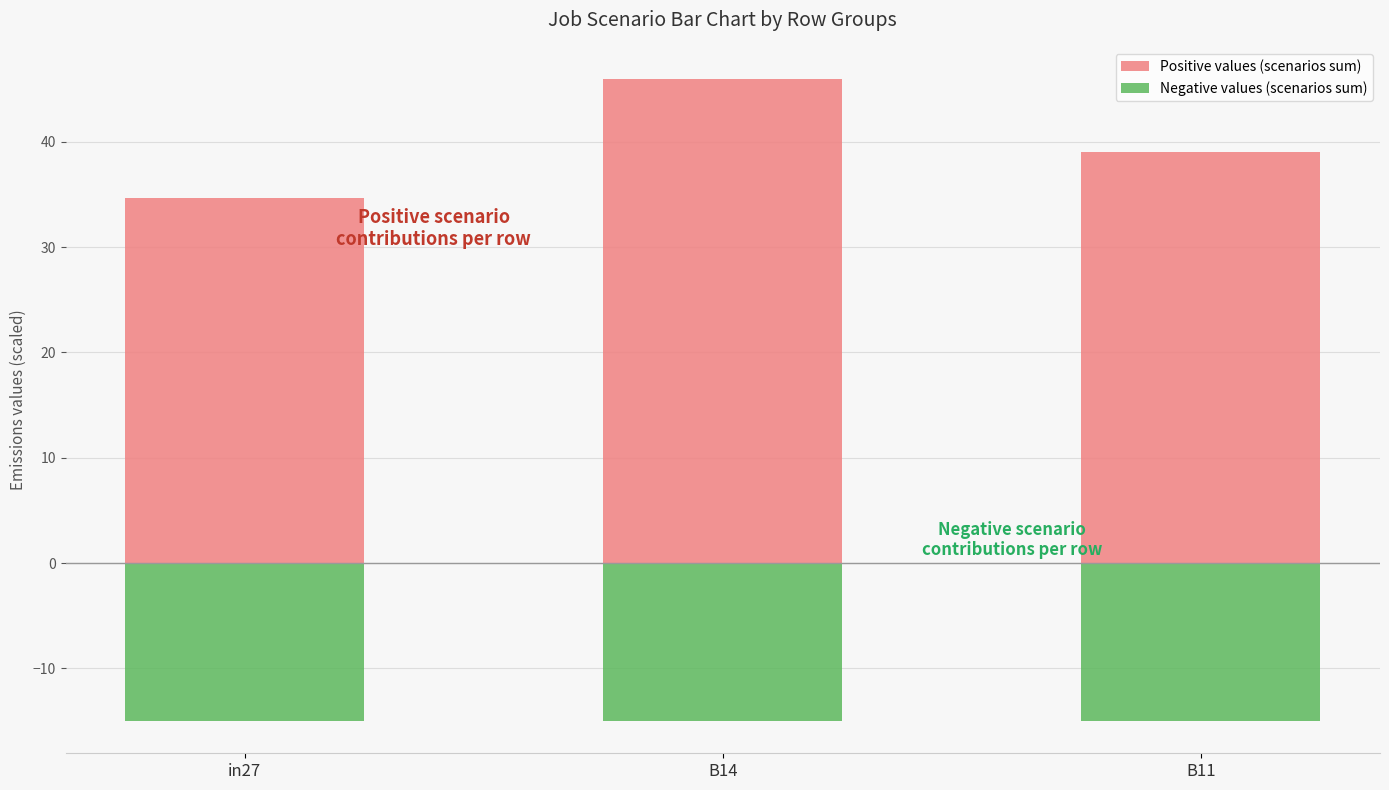

What is the difference between the Positive values (scenarios sum) values at B14 and B11?

7.0